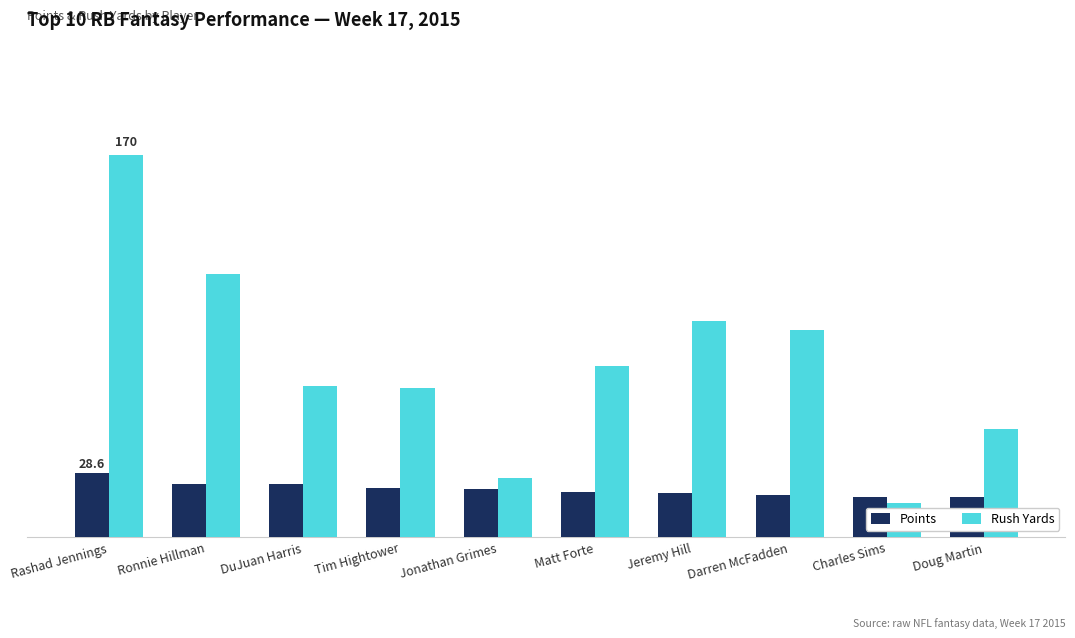

At which category does the chart reach its peak across all series?

Rashad Jennings